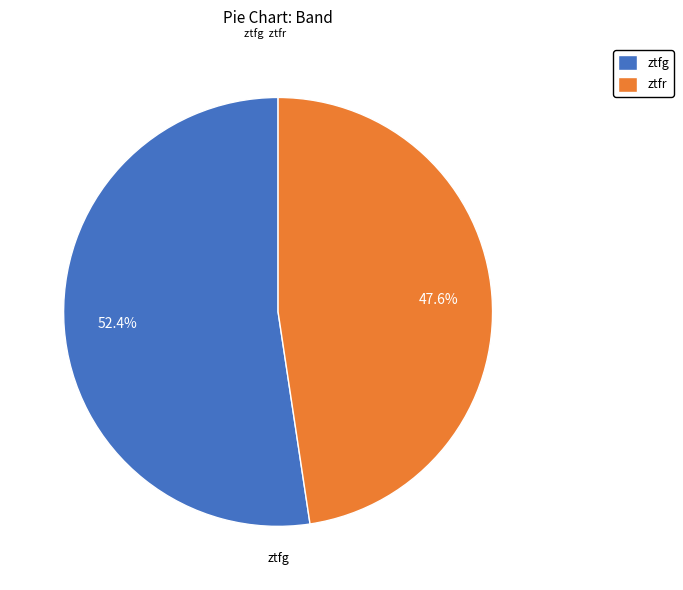

Is it true that ztfr is 48% of the pie?

True